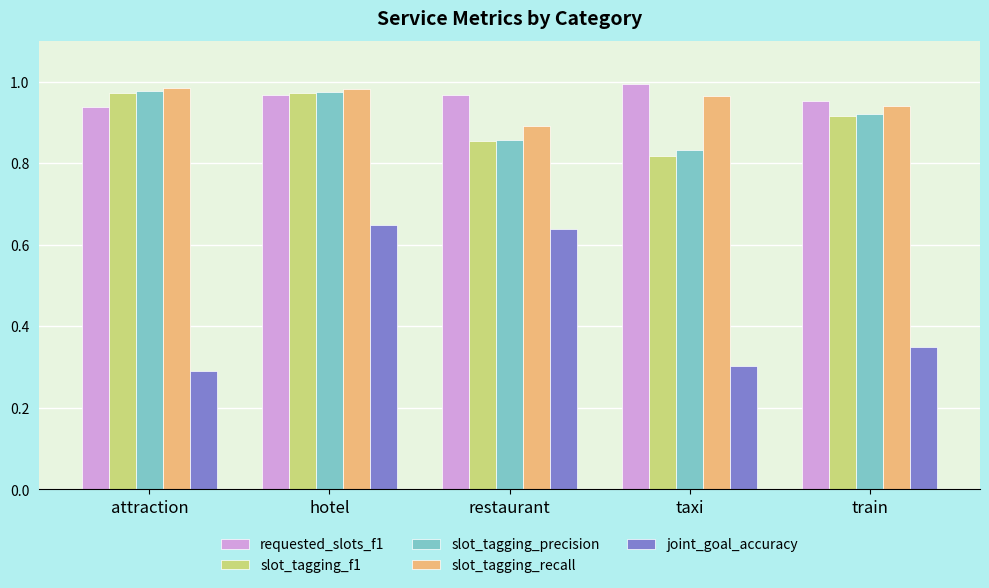

What are all the series names shown in the legend?

requested_slots_f1, slot_tagging_f1, slot_tagging_precision, slot_tagging_recall, joint_goal_accuracy